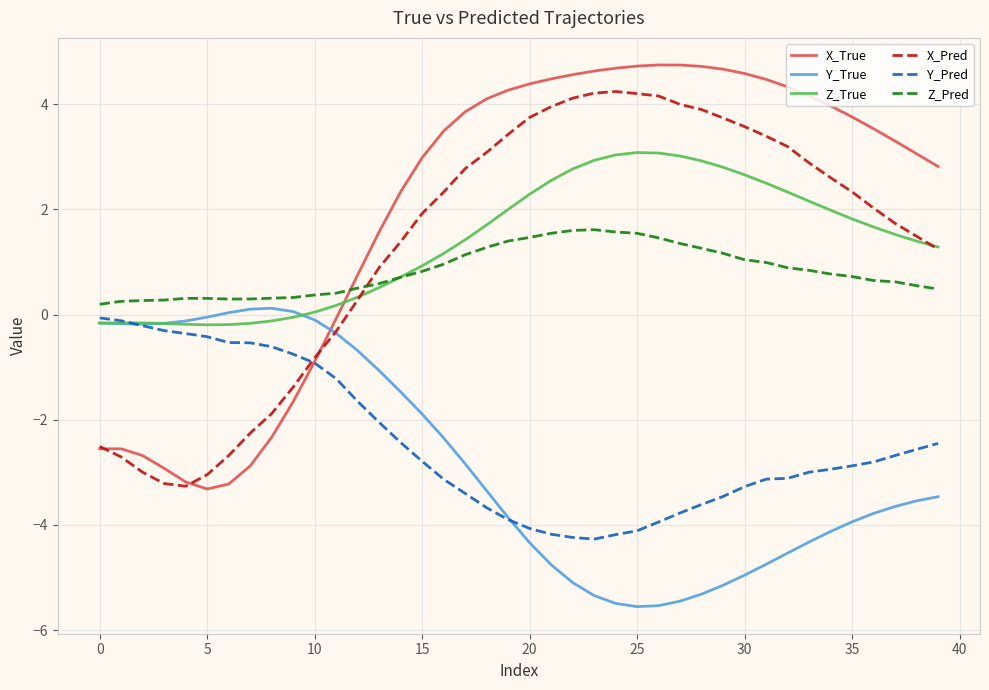

Which series has the largest range (max minus min)?

X_True